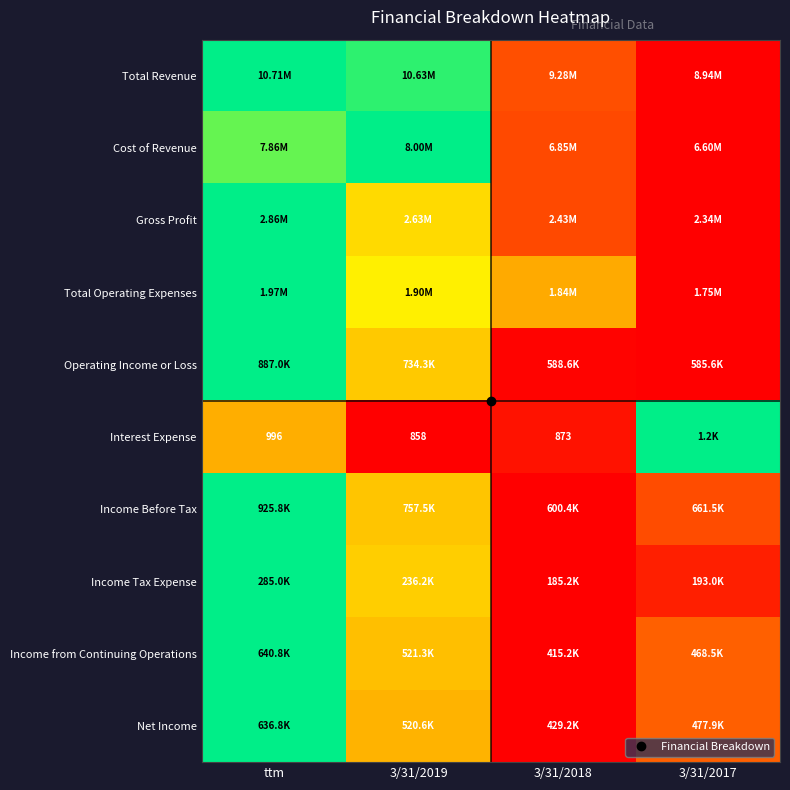

At which label is Net Income closest to 0?

3/31/2018